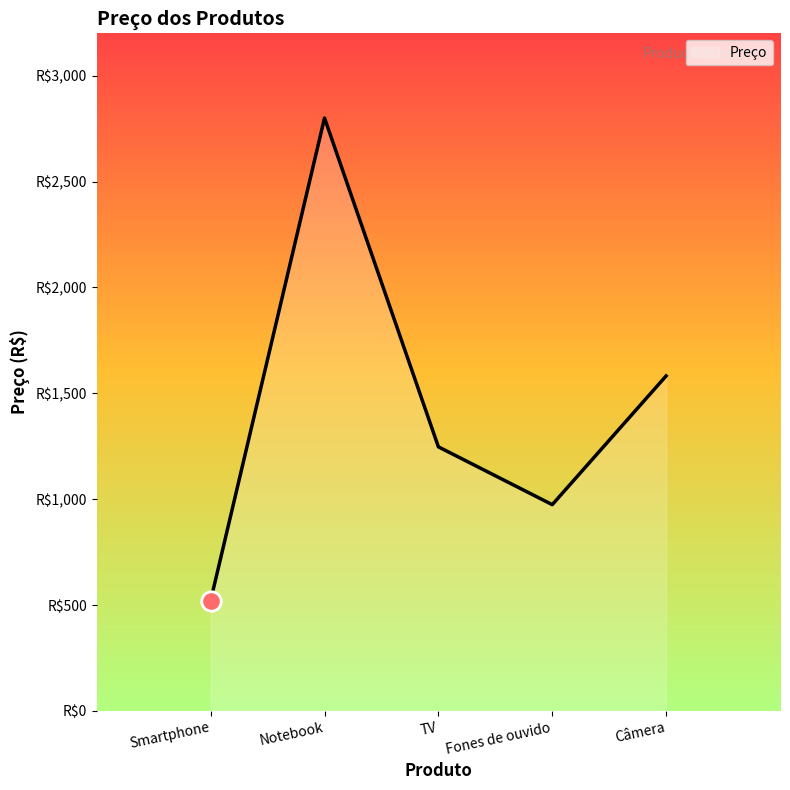

What is the difference between the second highest and second lowest values?

608